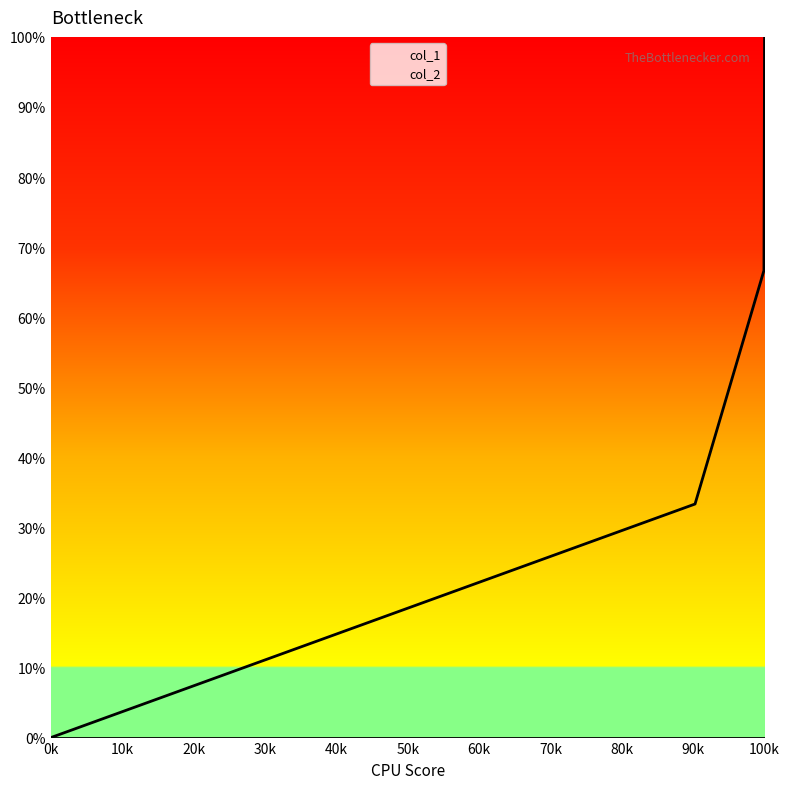

Which series has the largest range (max minus min)?

col_1